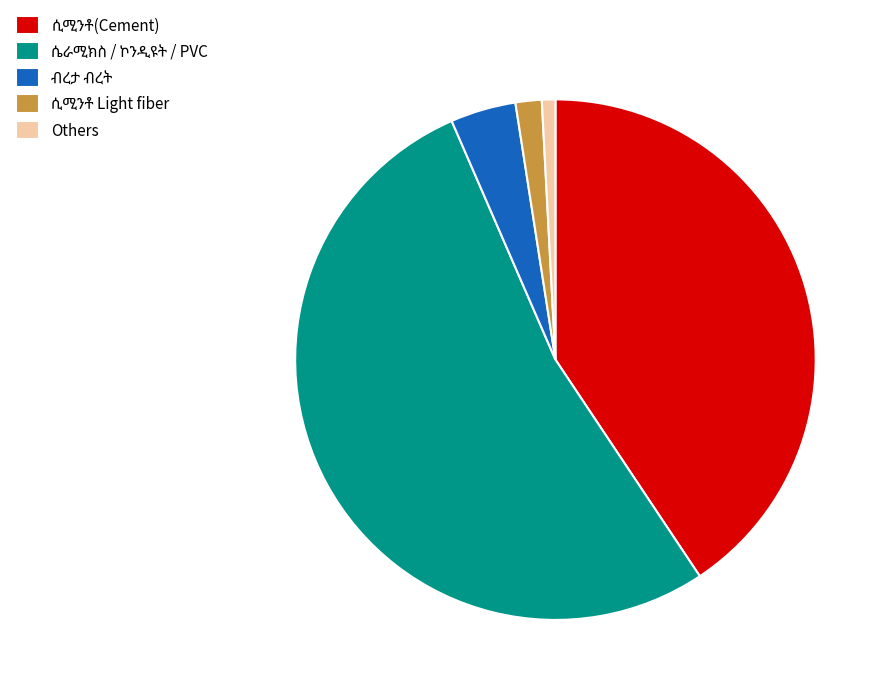

Which slice is the smallest?

Others